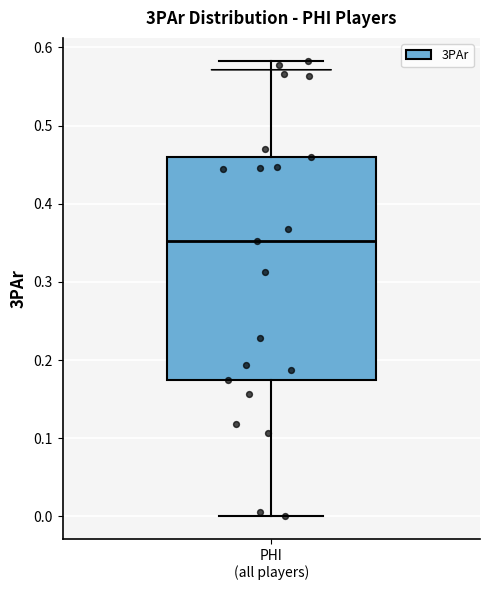

Transcribe this box plot: give where the median line is, the range the box spans, and where the two whiskers end, as read against the y-axis. The values are not printed on the chart, so give them approximately, as read against the axis.

median 0.35, box 0.17 to 0.46, whiskers 0.00 to 0.58